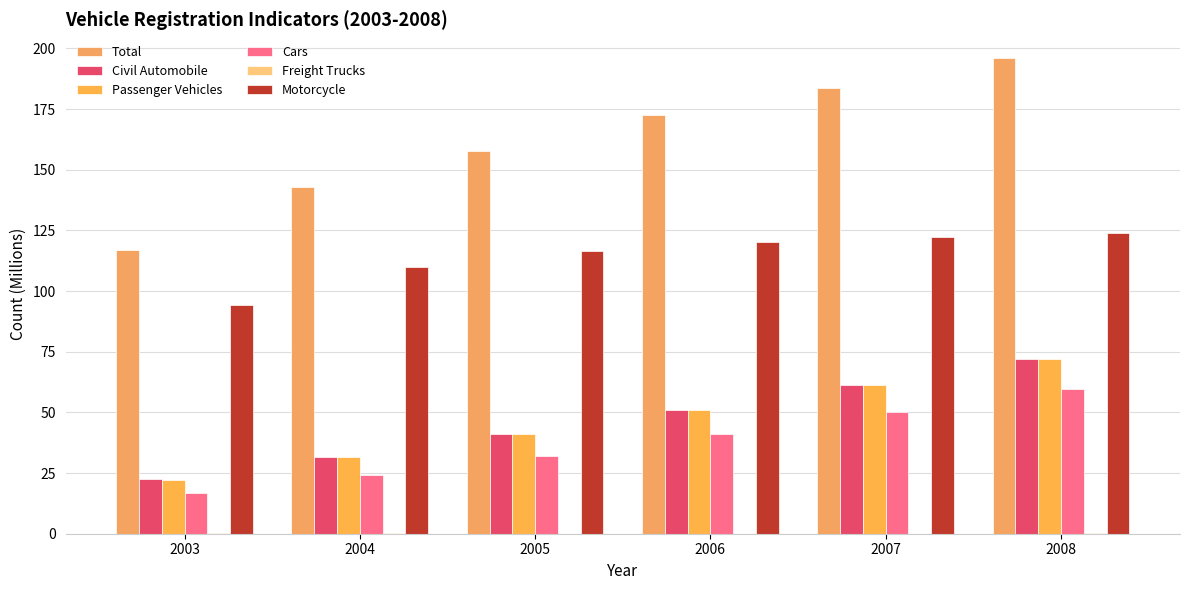

What is the difference between the highest and lowest values at 2003?

116.7